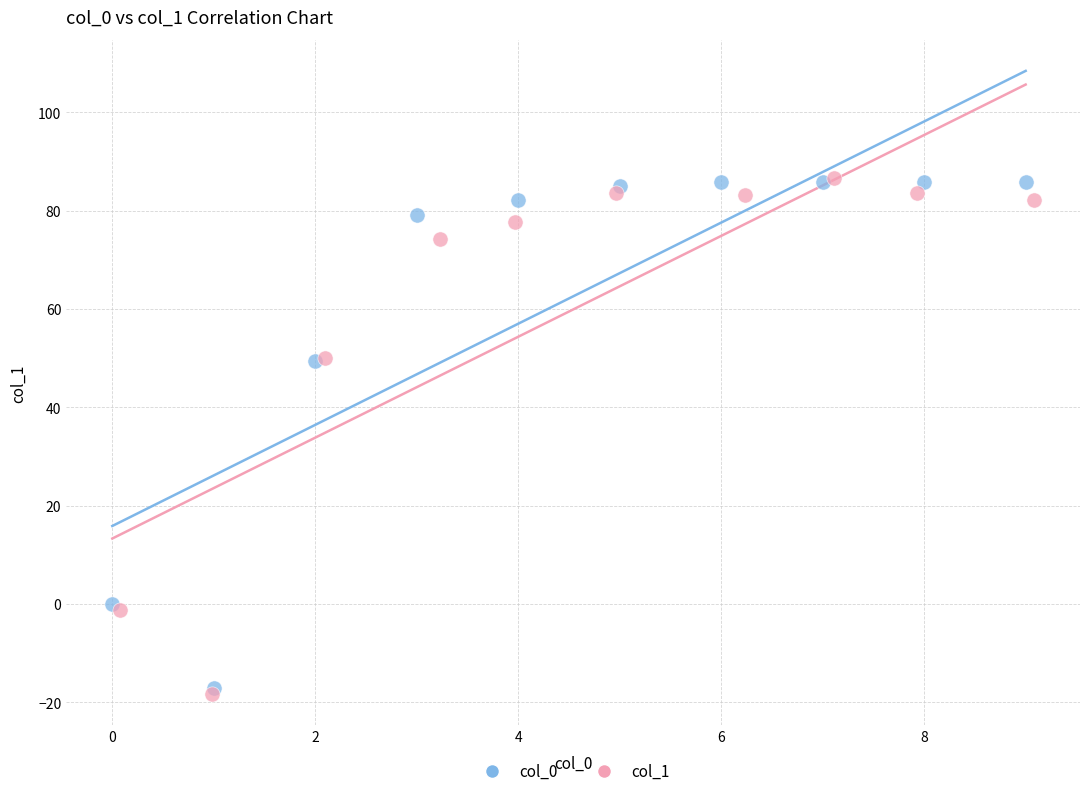

Which series contains the lowest Y value?

col_1